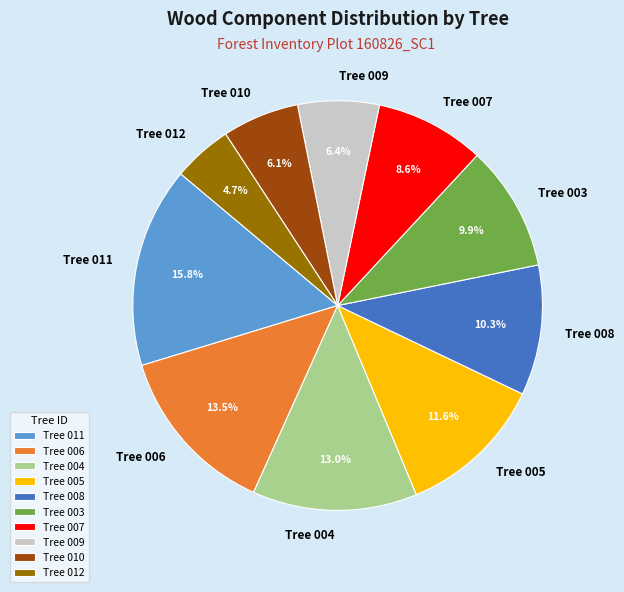

What is the smallest slice in the pie chart?

Tree 012